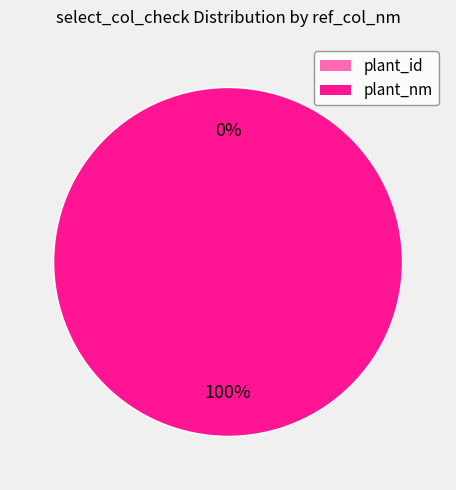

Which slice represents more than half of the pie?

plant_nm